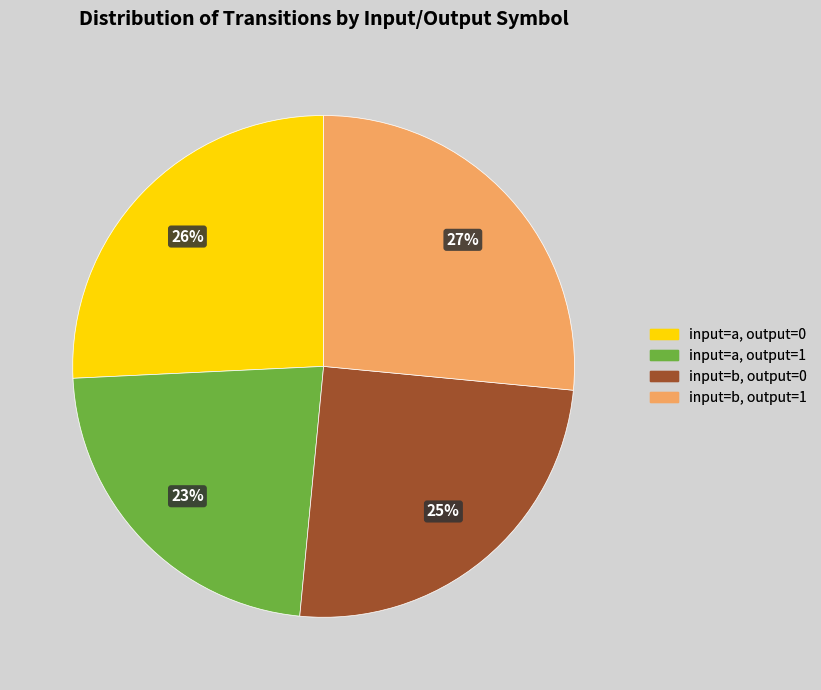

To the nearest percent, what is the difference between the largest and smallest slice percentages?

4%